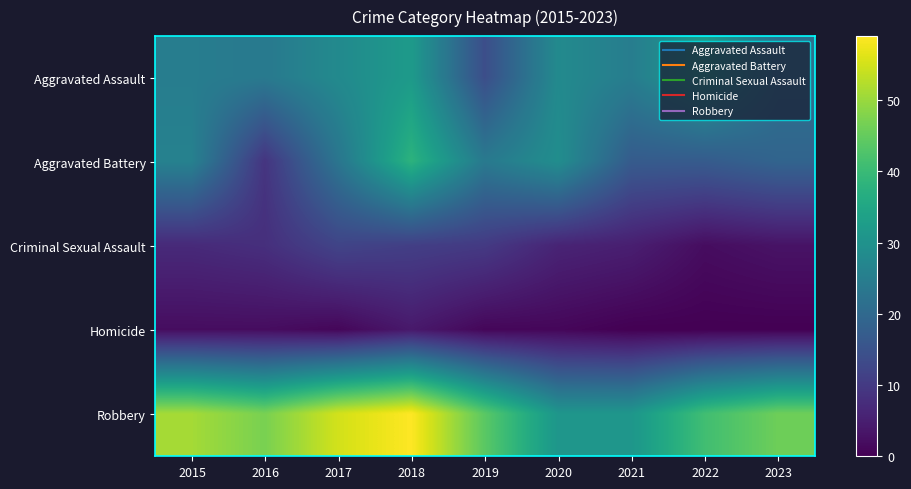

Reading left to right, what are all the values shown in this chart?

Aggravated Assault: 2015=25	2016=24	2017=28	2018=32	2019=14	2020=28	2021=25	2022=32	2023=22
Aggravated Battery: 2015=26	2016=9	2017=23	2018=38	2019=24	2020=29	2021=17	2022=17	2023=19
Criminal Sexual Assault: 2015=7	2016=8	2017=12	2018=11	2019=10	2020=6	2021=5	2022=2	2023=3
Homicide: 2015=2	2016=2	2017=1	2018=4	2019=1	2020=1	2021=0	2022=0	2023=0
Robbery: 2015=51	2016=47	2017=55	2018=59	2019=44	2020=31	2021=31	2022=41	2023=46